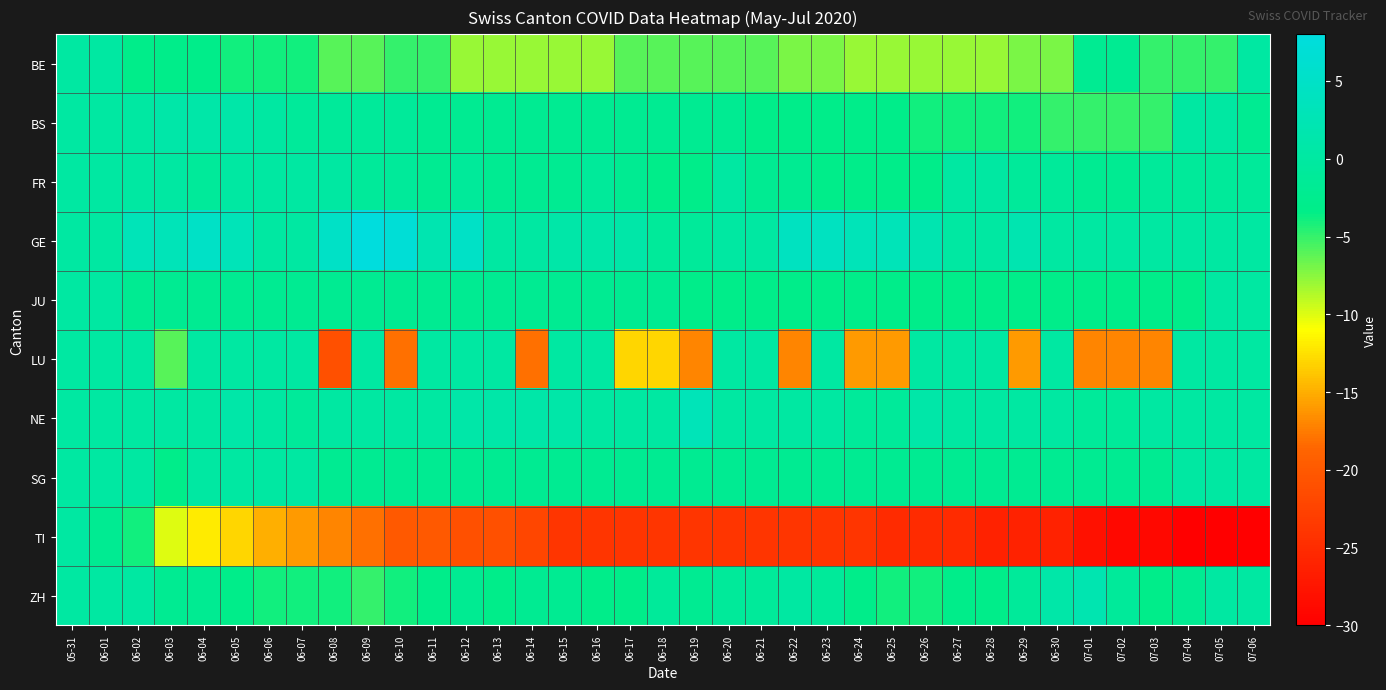

What is the total value across all series at 06-11?

-34